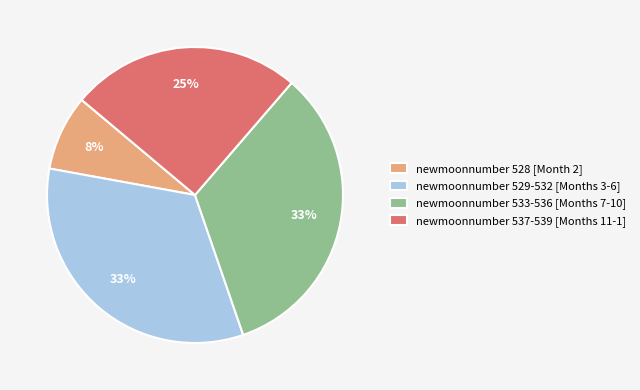

Does any single category account for the majority?

No